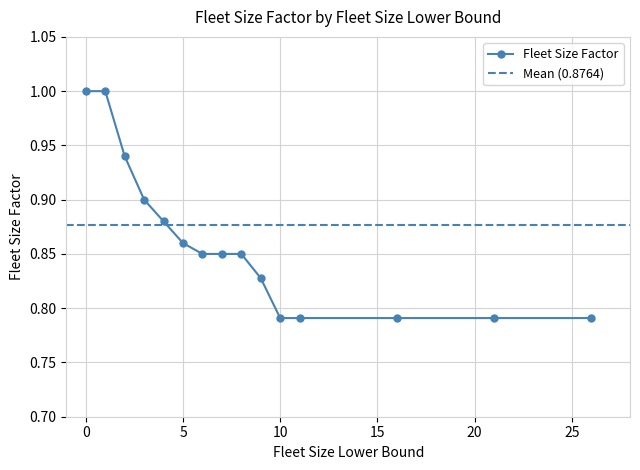

Which label corresponds to the smallest value in the chart?

10